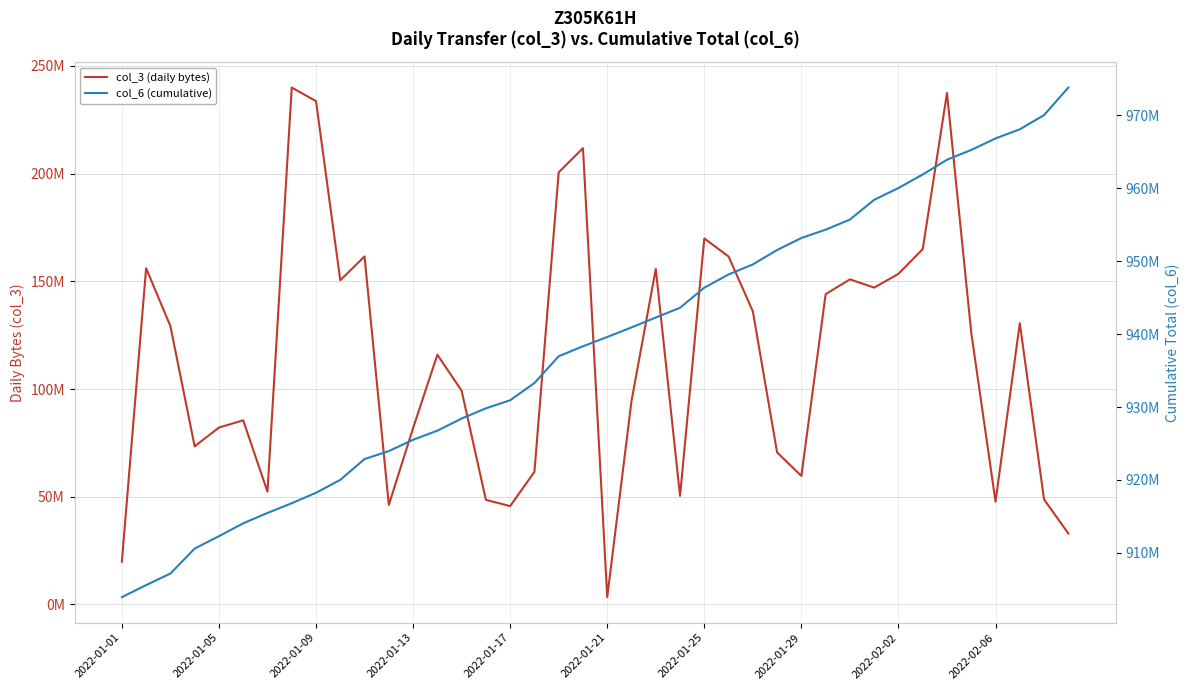

How many data points does each series have?

40